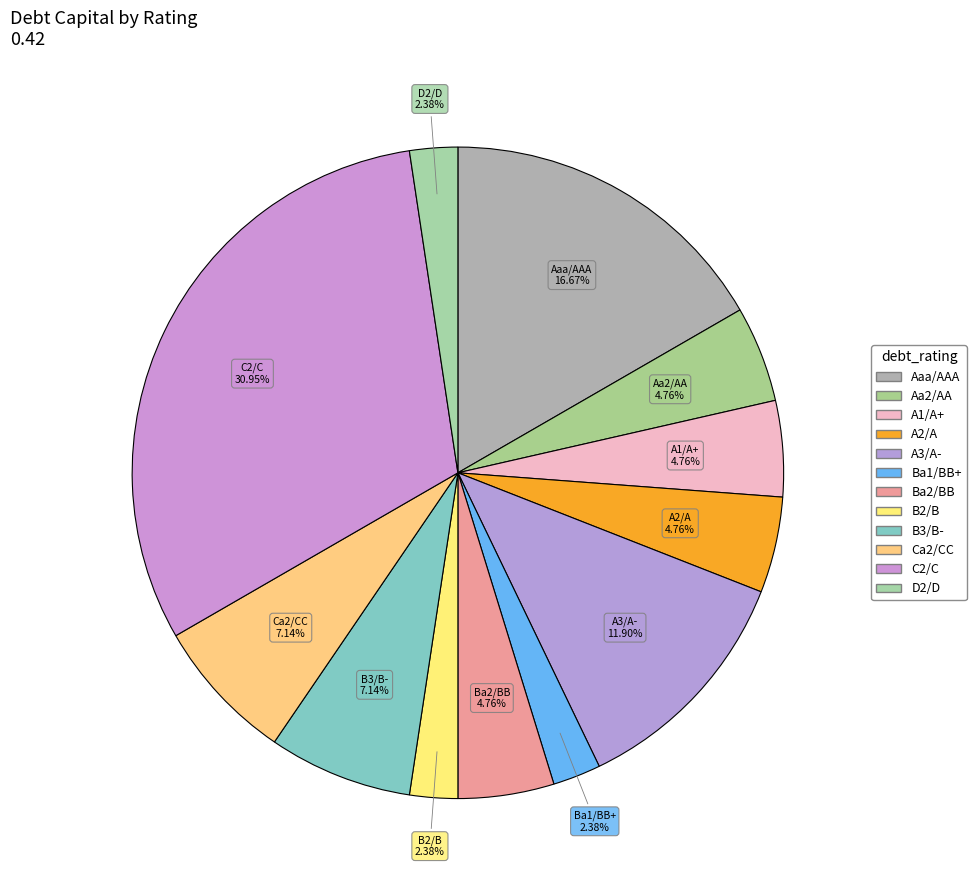

What portion of the pie excludes Ba1/BB+?

97.6%